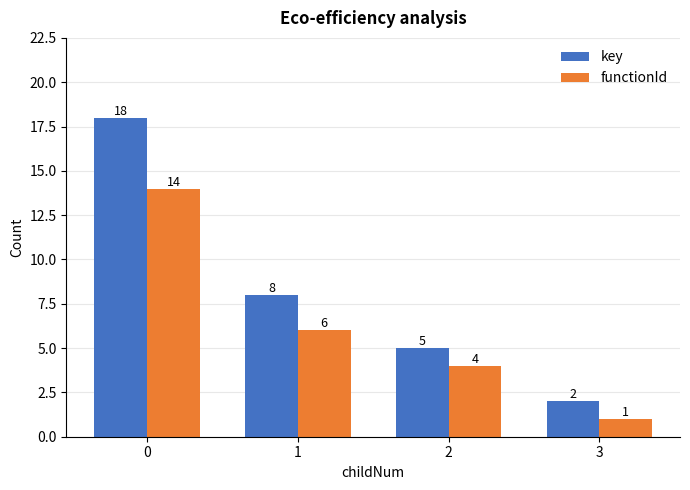

What is the value of the key bar at the 2nd from the left?

8